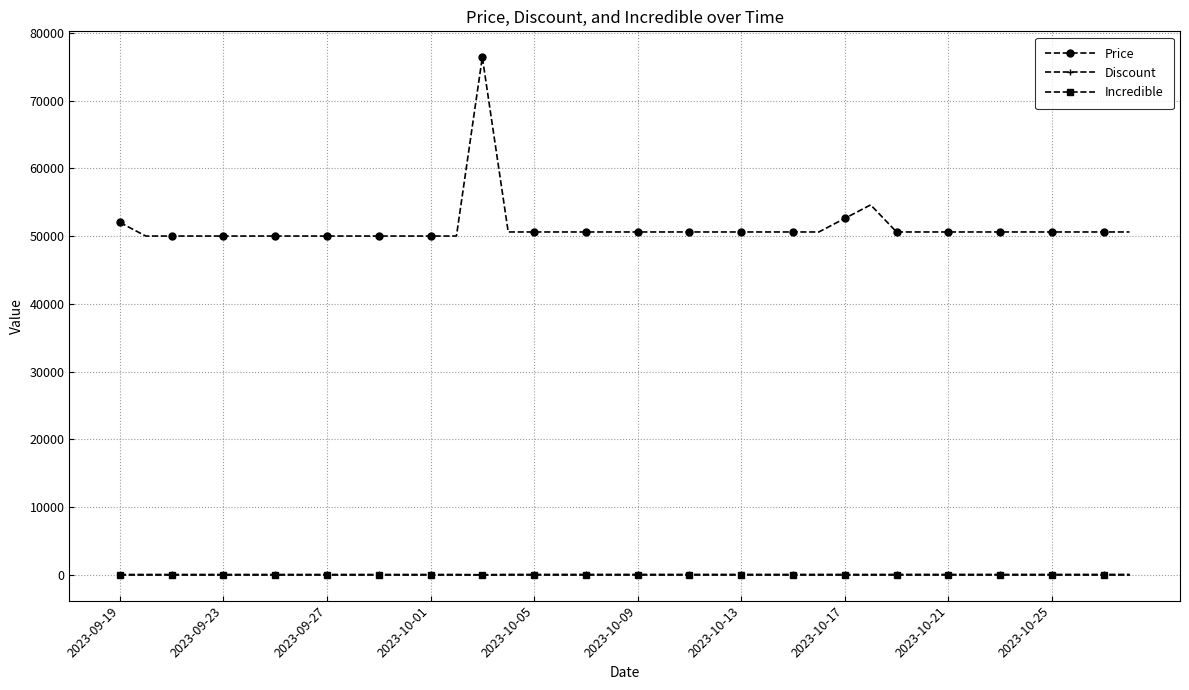

True or false: Discount and Price cross at least once.

False